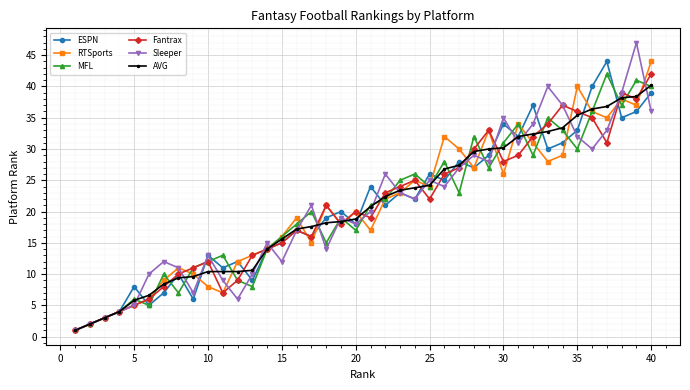

What is the value of the Sleeper point at the 10th from the left?

13.0